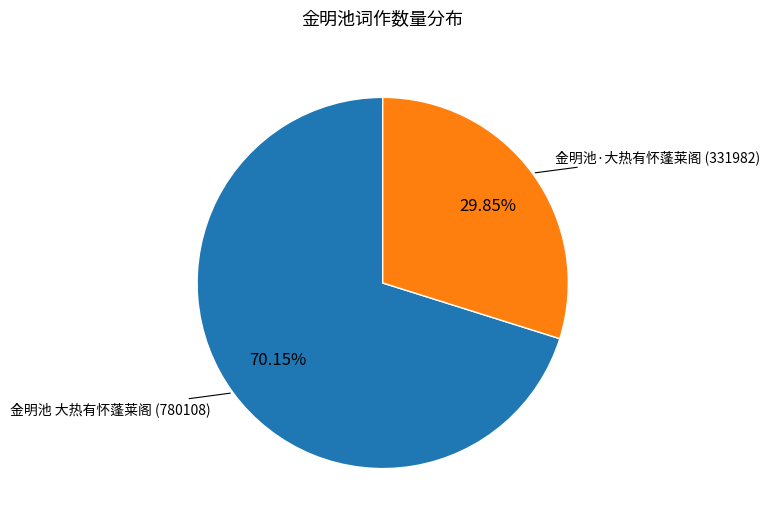

How many segments does this pie chart have?

2